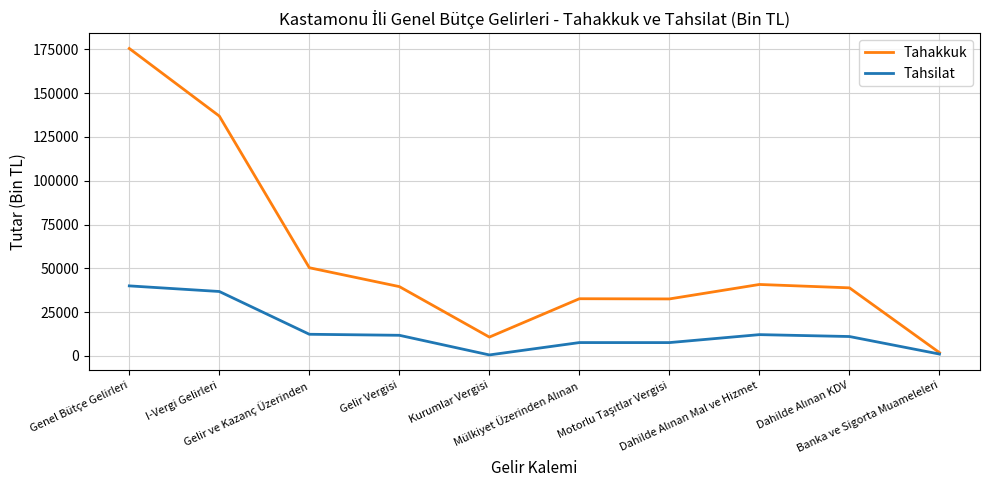

Which series has the widest spread of values?

Tahakkuk